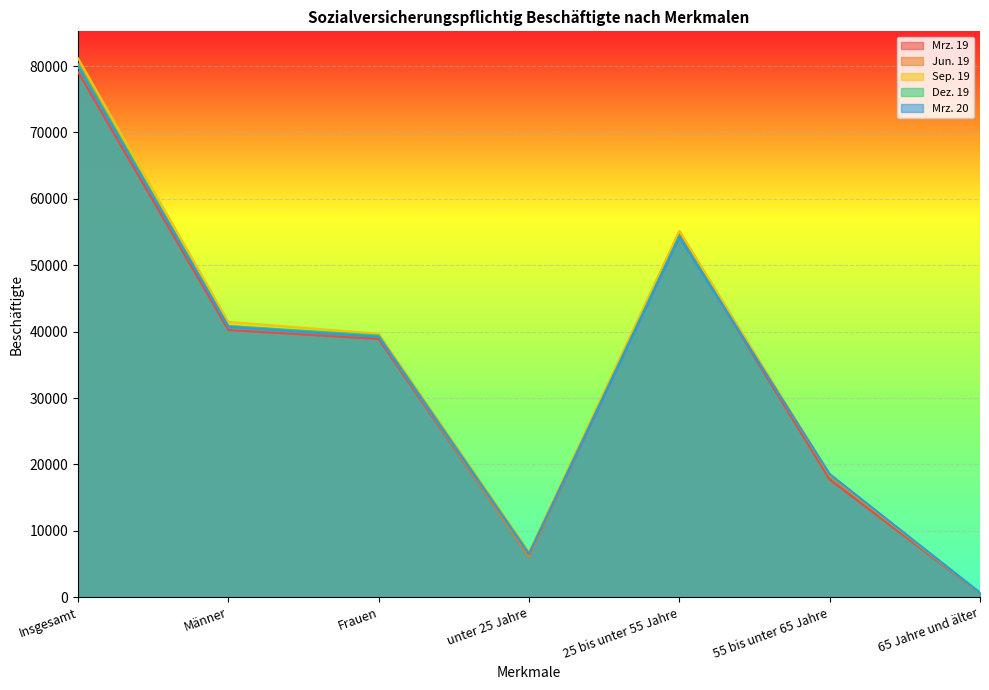

At which label is Dez. 19 closest to 40492?

Männer